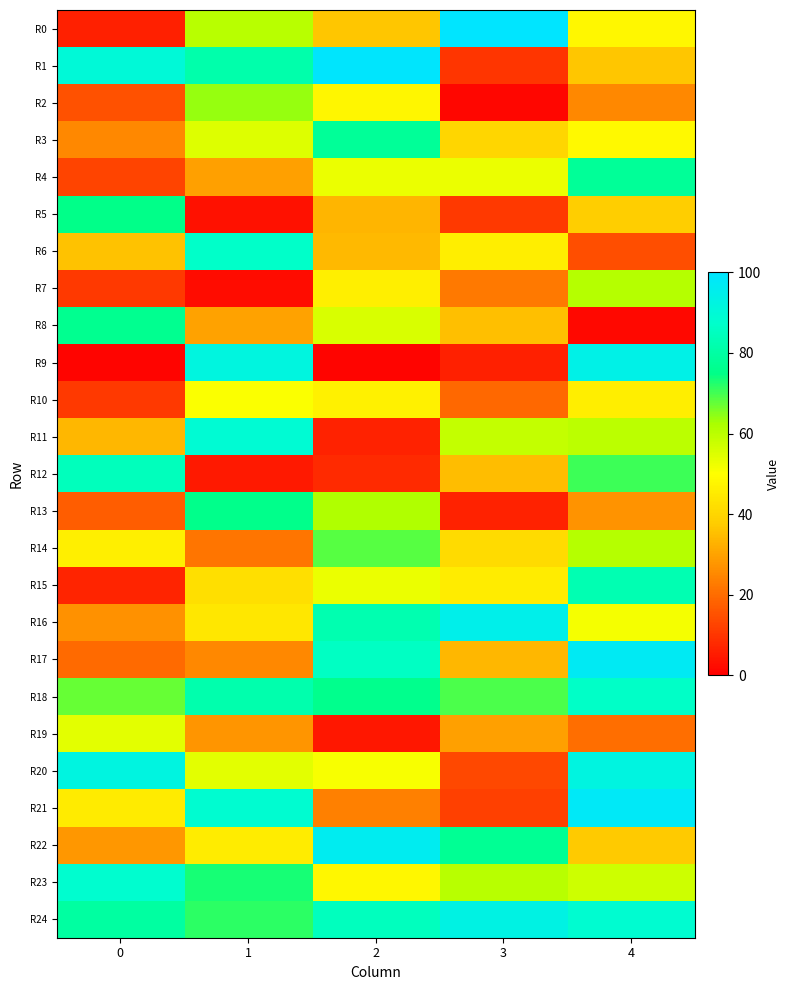

Reading right to left, what are all the values shown in this chart?

R0: 4=48.4	3=99.7	2=36.7	1=60.4	0=5.9
R1: 4=36.4	3=9.8	2=99.3	1=81.3	0=90.2
R2: 4=25.0	3=1.5	2=47.9	1=63.7	0=15.2
R3: 4=48.5	3=39.9	2=77.8	1=54.9	0=25.0
R4: 4=77.8	3=52.9	2=53.1	1=29.3	0=12.6
R5: 4=38.0	3=10.7	2=33.3	1=3.5	0=75.0
R6: 4=14.7	3=45.9	2=34.1	1=87.0	0=35.6
R7: 4=60.8	3=22.6	2=46.2	1=2.7	0=10.7
R8: 4=1.9	3=35.5	2=55.6	1=29.7	0=76.4
R9: 4=93.9	3=6.1	2=1.1	1=92.0	0=0.8
R10: 4=45.9	3=19.2	2=46.8	1=50.4	0=10.9
R11: 4=60.1	3=58.8	2=6.3	1=89.4	0=33.6
R12: 4=70.4	3=35.1	2=8.1	1=4.9	0=84.6
R13: 4=27.3	3=6.3	2=61.7	1=75.5	0=17.5
R14: 4=60.7	3=41.1	2=68.7	1=21.8	0=46.3
R15: 4=82.6	3=45.6	2=52.8	1=42.4	0=6.9
R16: 4=51.2	3=94.6	2=82.4	1=44.4	0=26.8
R17: 4=97.2	3=33.6	2=85.8	1=25.0	0=19.9
R18: 4=86.5	3=69.5	2=75.8	1=82.0	0=67.5
R19: 4=20.6	3=29.5	2=4.3	1=27.5	0=54.2
R20: 4=92.2	3=13.3	2=51.1	1=54.2	0=92.2
R21: 4=97.8	3=12.1	2=23.6	1=88.5	0=45.0
R22: 4=37.2	3=77.2	2=96.4	1=45.6	0=27.8
R23: 4=57.3	3=60.5	2=48.3	1=73.4	0=88.0
R24: 4=88.3	3=93.0	2=84.9	1=71.7	0=79.4